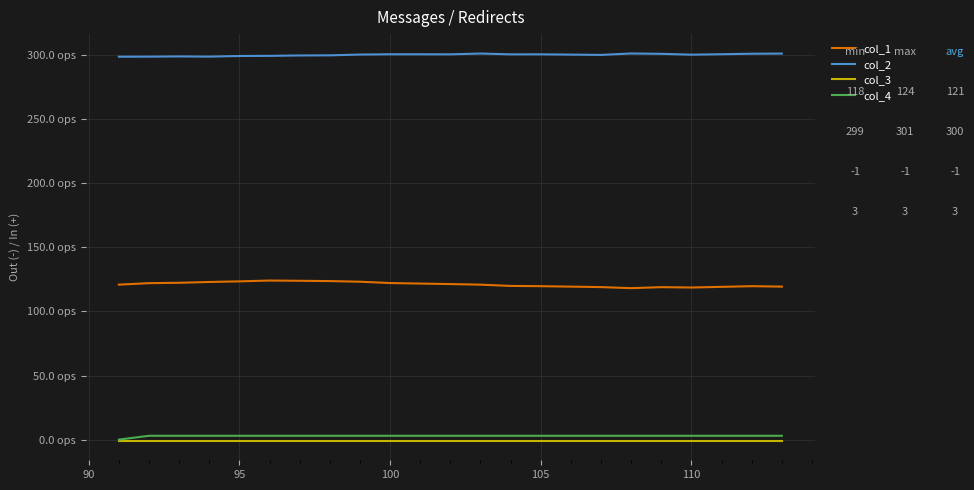

In col_1, how many points are higher than both neighbors (excluding endpoints)?

3